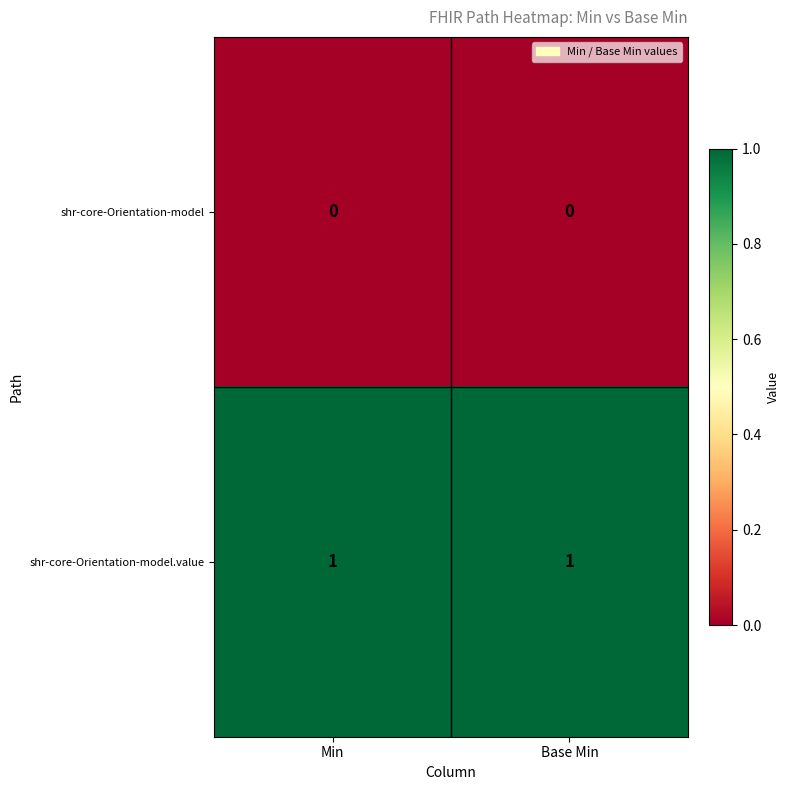

Is the value of shr-core-Orientation-model at Base Min greater than the value of shr-core-Orientation-model.value at Min?

No